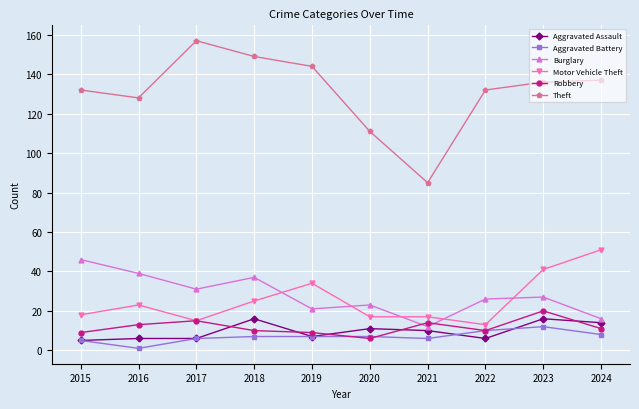

True or false: Theft and Burglary intersect in this chart.

False